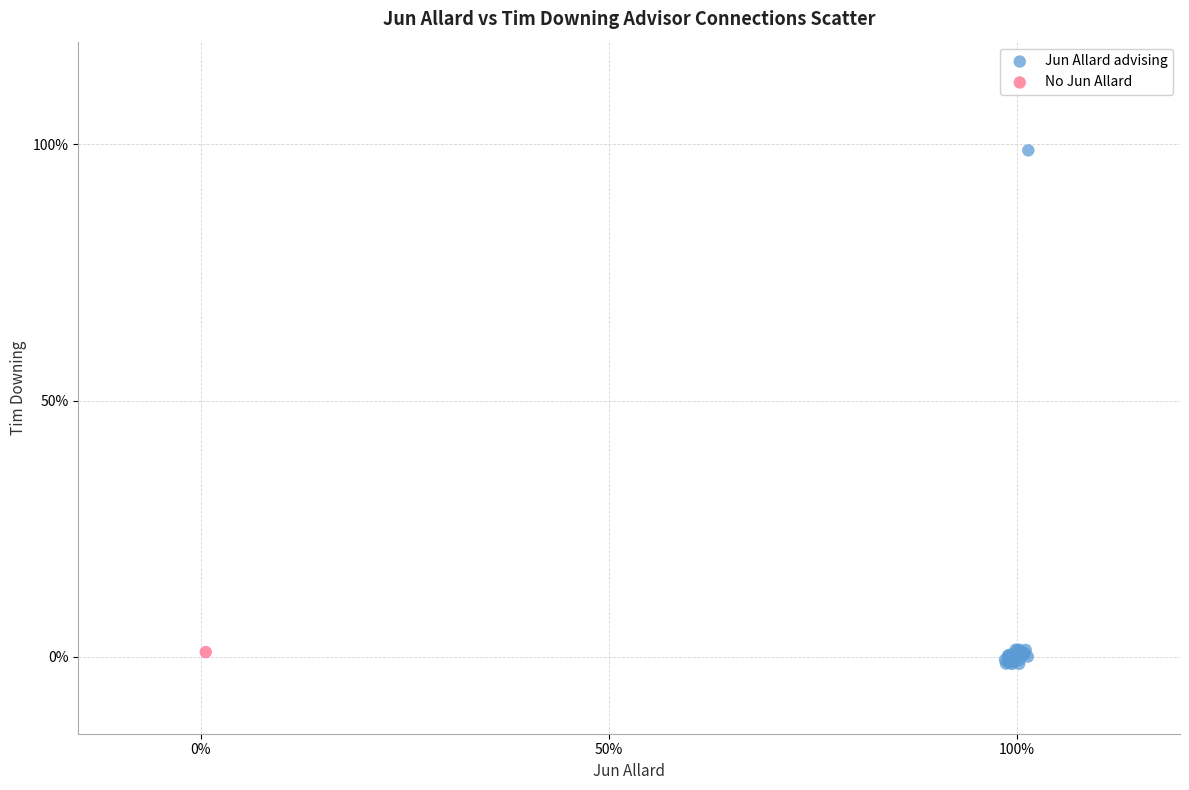

What are all the series names shown in the legend?

Jun Allard advising, No Jun Allard